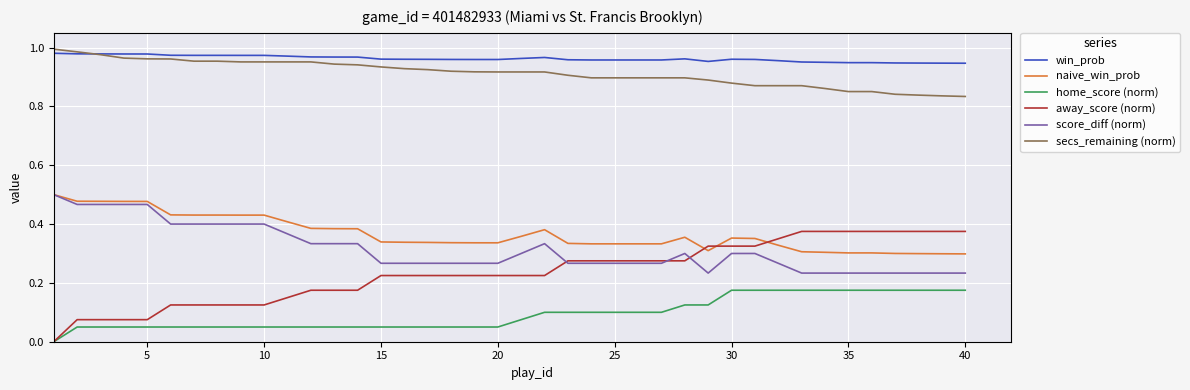

True or false: home_score (norm) and win_prob intersect in this chart.

False